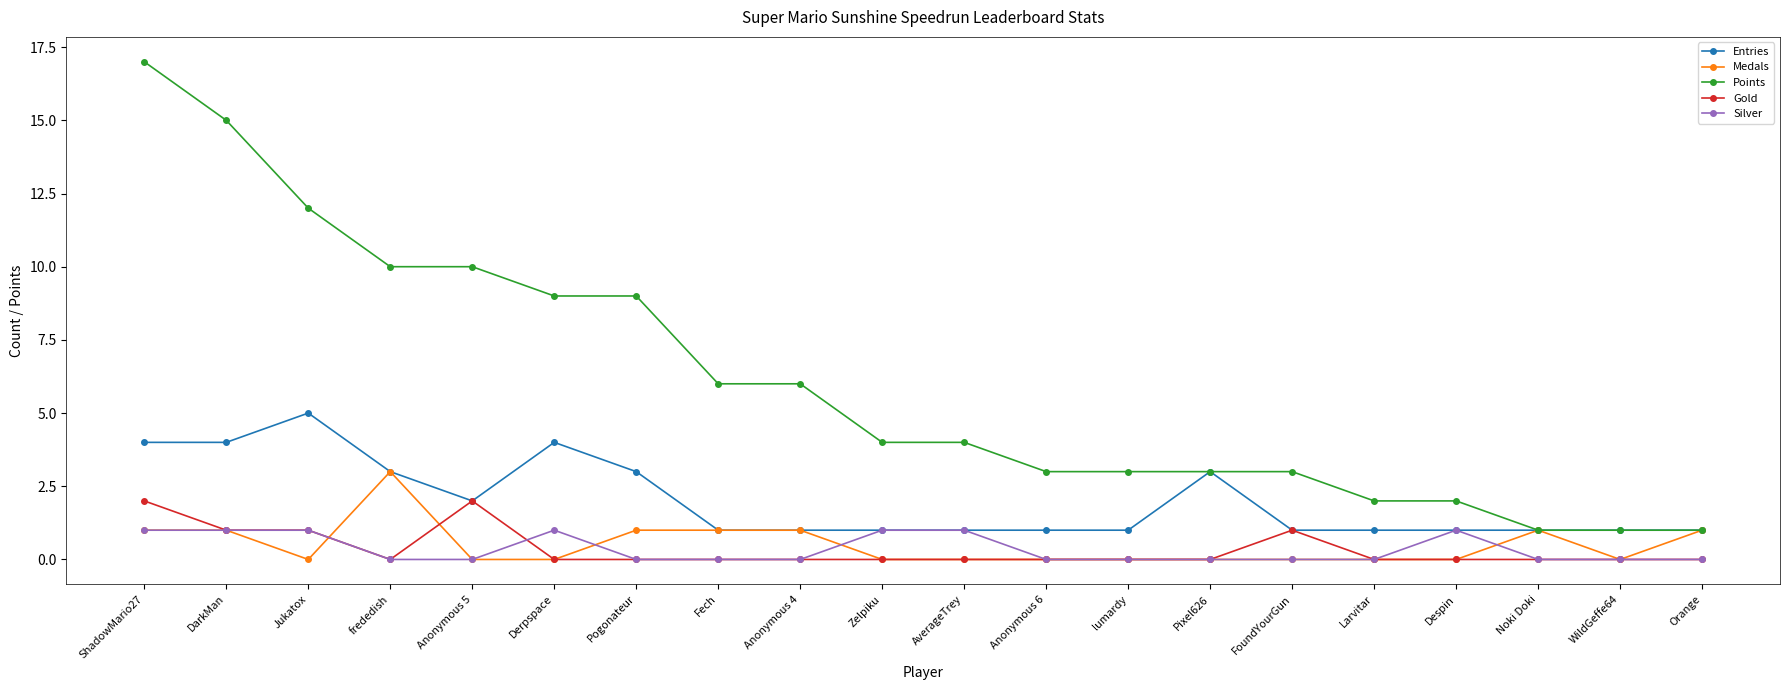

What is the approximate value of Silver at ShadowMario27?

1